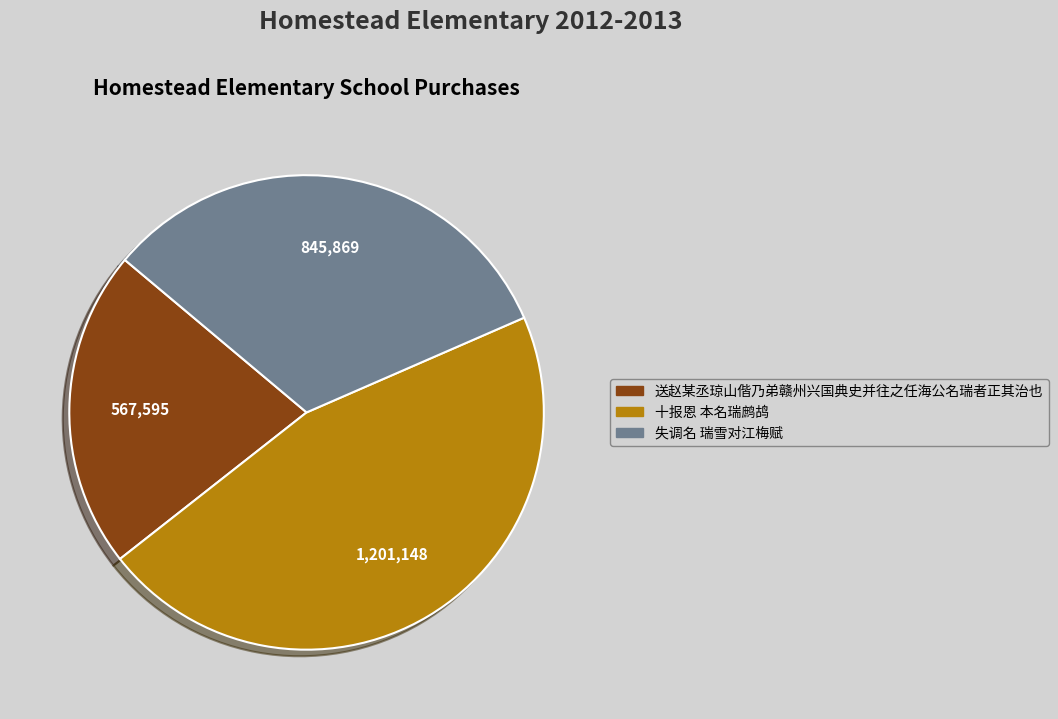

Which category has the biggest portion of the pie?

十报恩 本名瑞鹧鸪